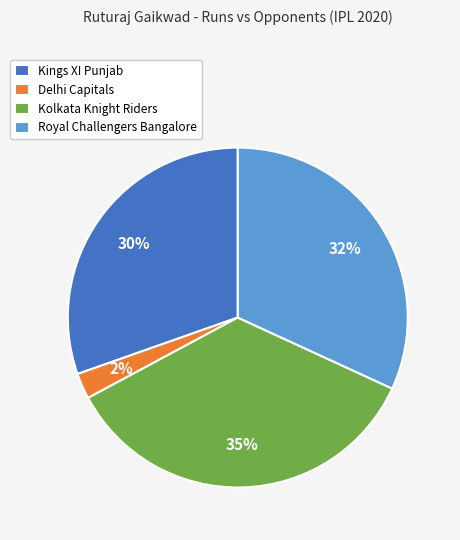

What is the ratio of the value at Kolkata Knight Riders to the value at Kings XI Punjab?

1.2